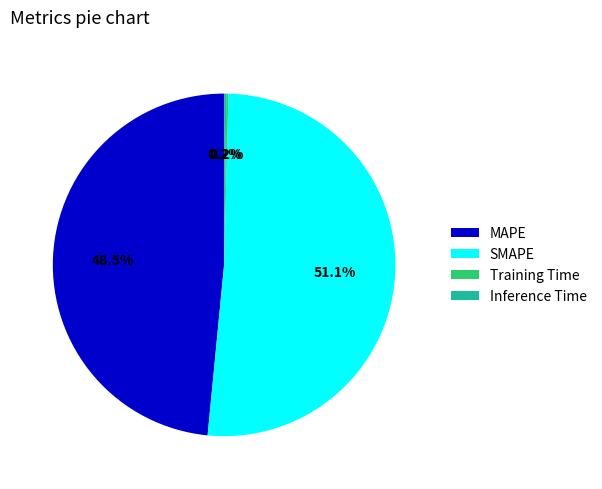

Combined, what portion of the pie is MAPE and SMAPE?

99.6%